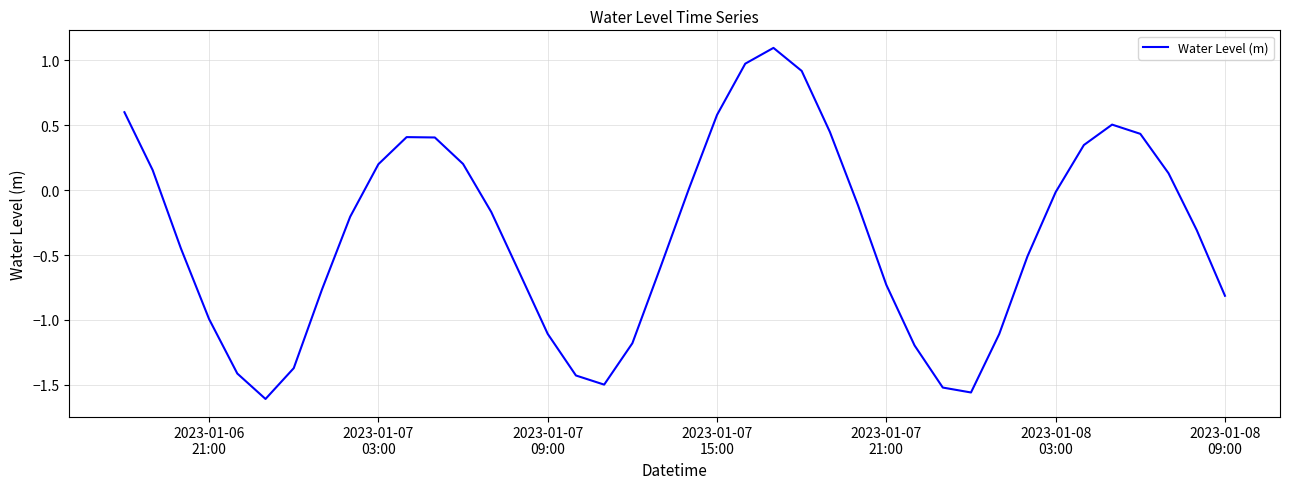

What is the difference between the maximum and minimum values?

2.7